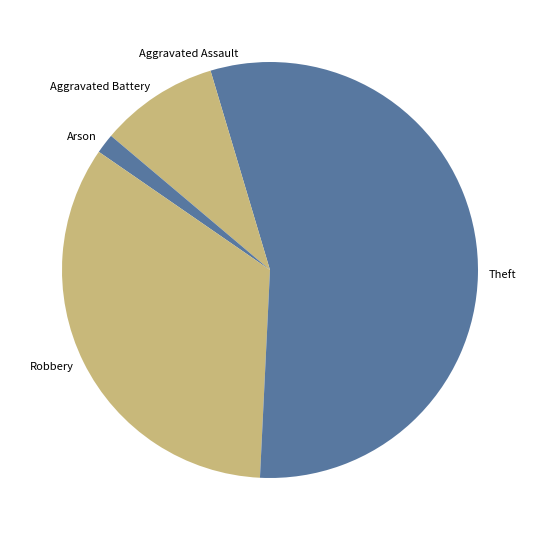

How many slices are in this pie chart?

5